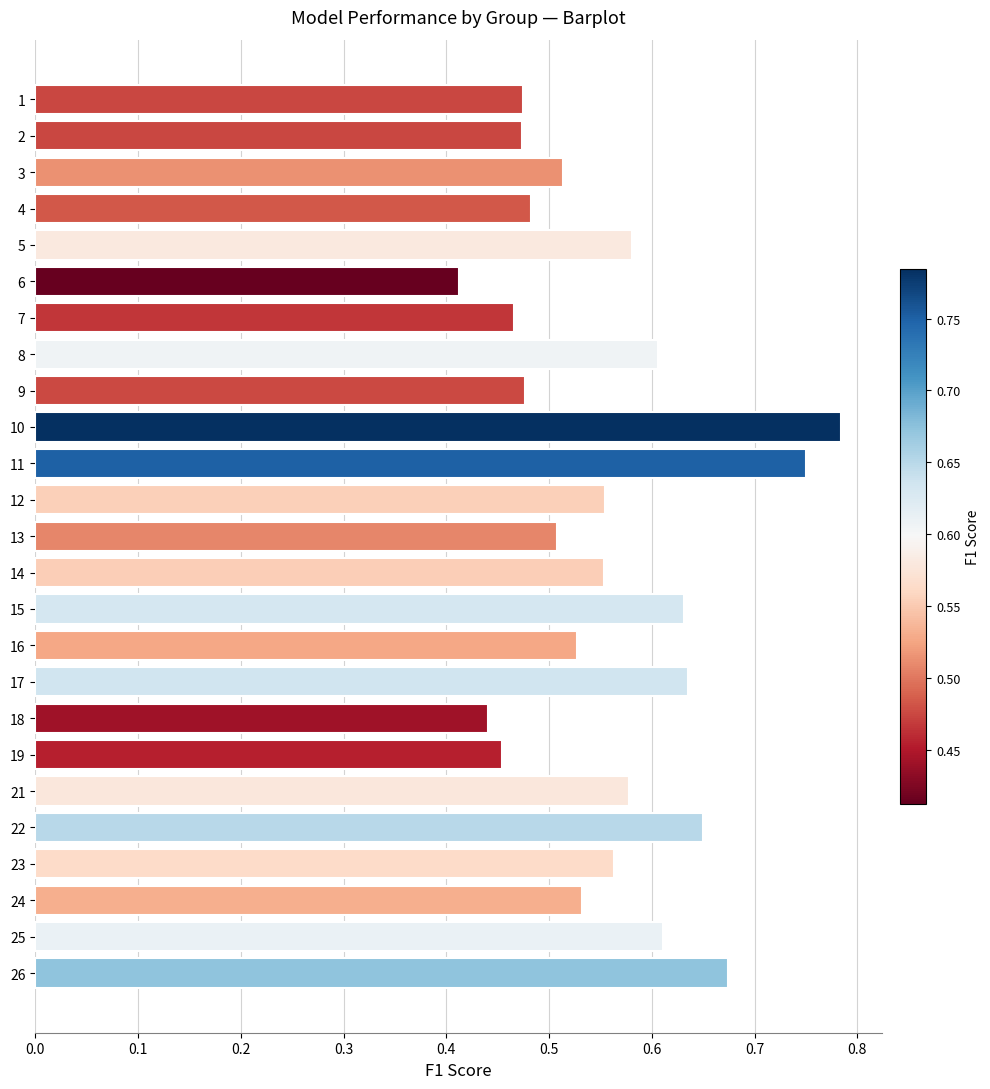

Where is the data nearest to the value 0?

6